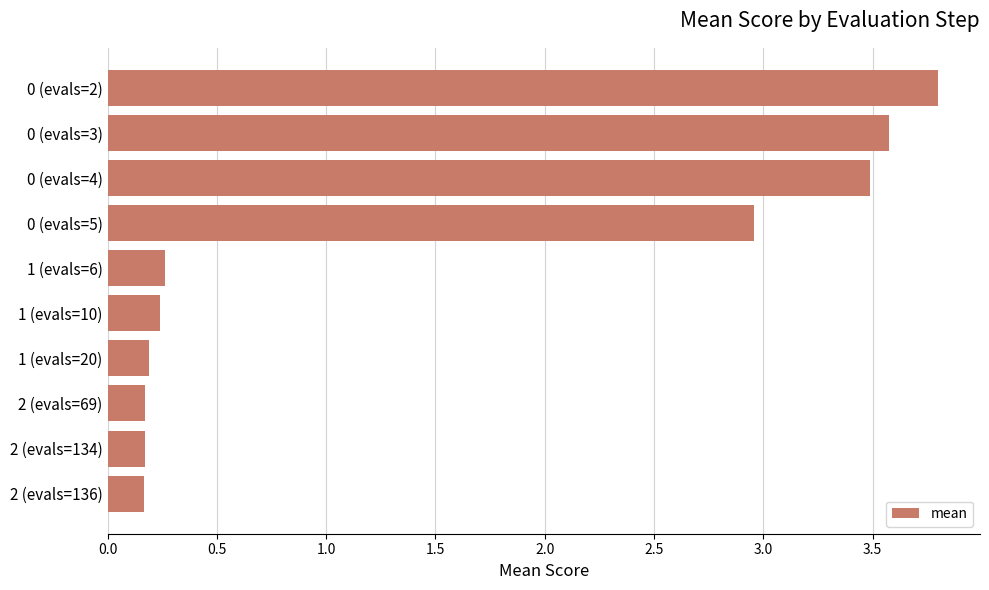

What is the maximum value shown in the chart?

3.8